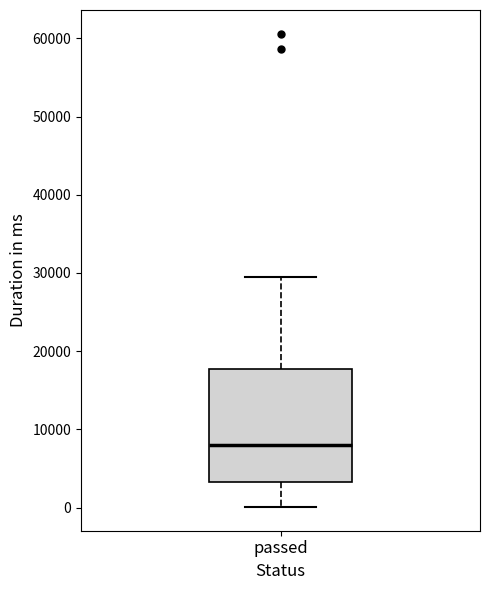

Read this box plot against the y-axis: the position of the median line, the range covered by the box, and the ends of both whiskers. The values are not printed on the chart, so give them approximately, as read against the axis.

median 8000, box 3000 to 18000, whiskers 0 to 29000